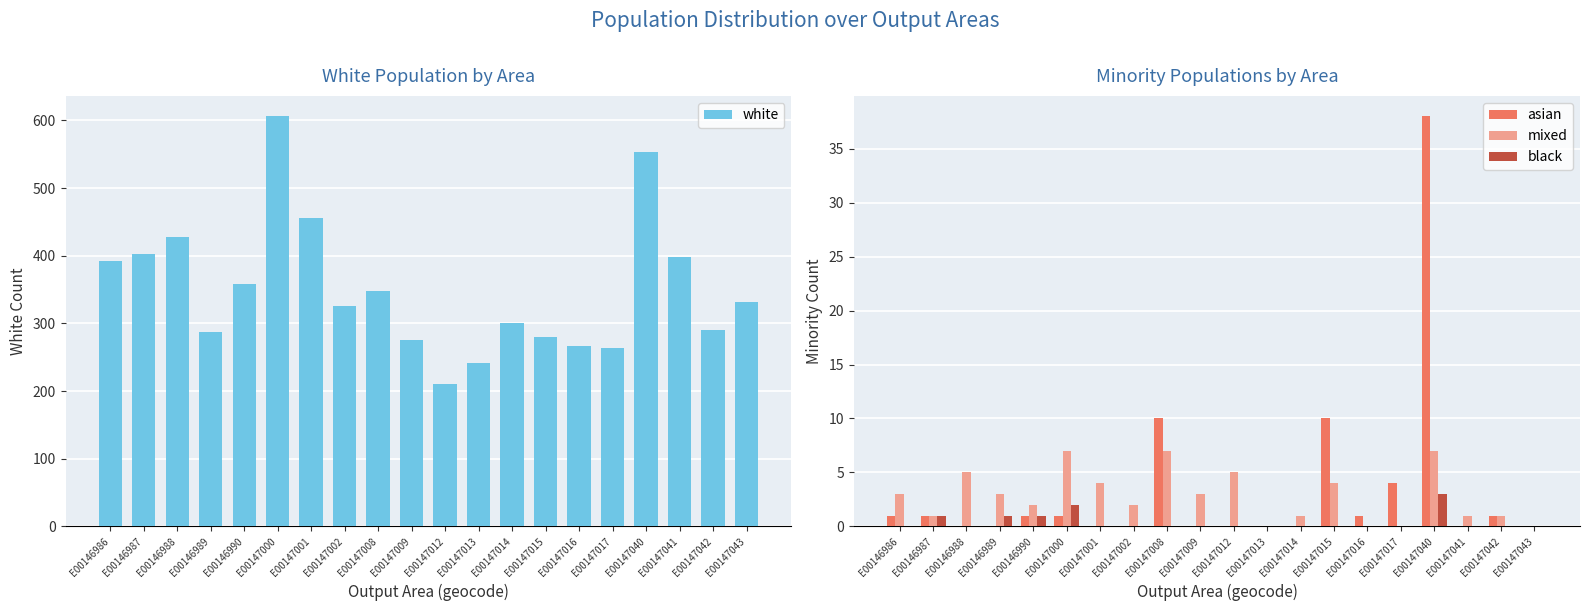

How many values in asian are above zero?

10